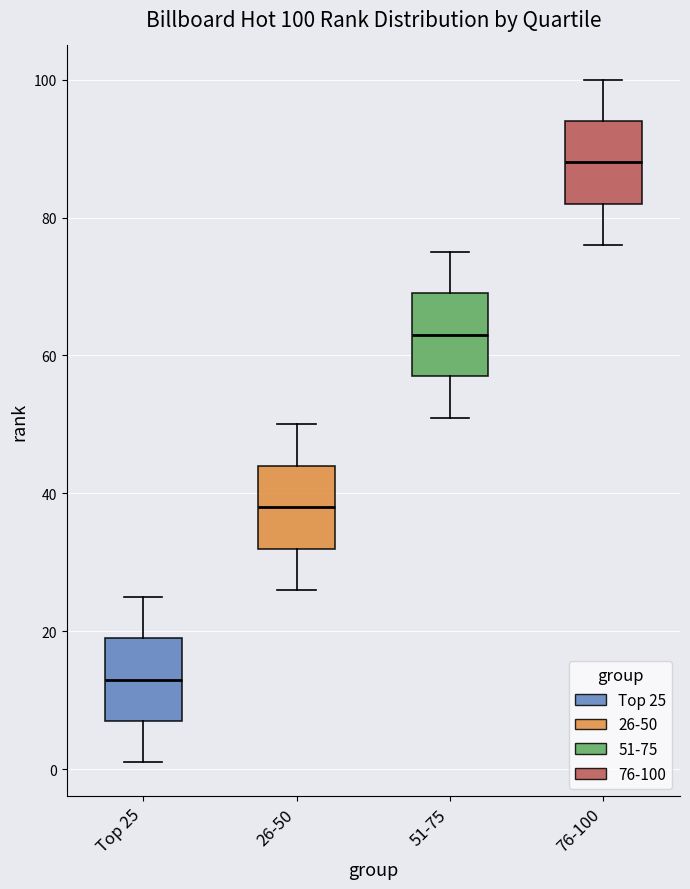

Which box has the highest median line?

76-100